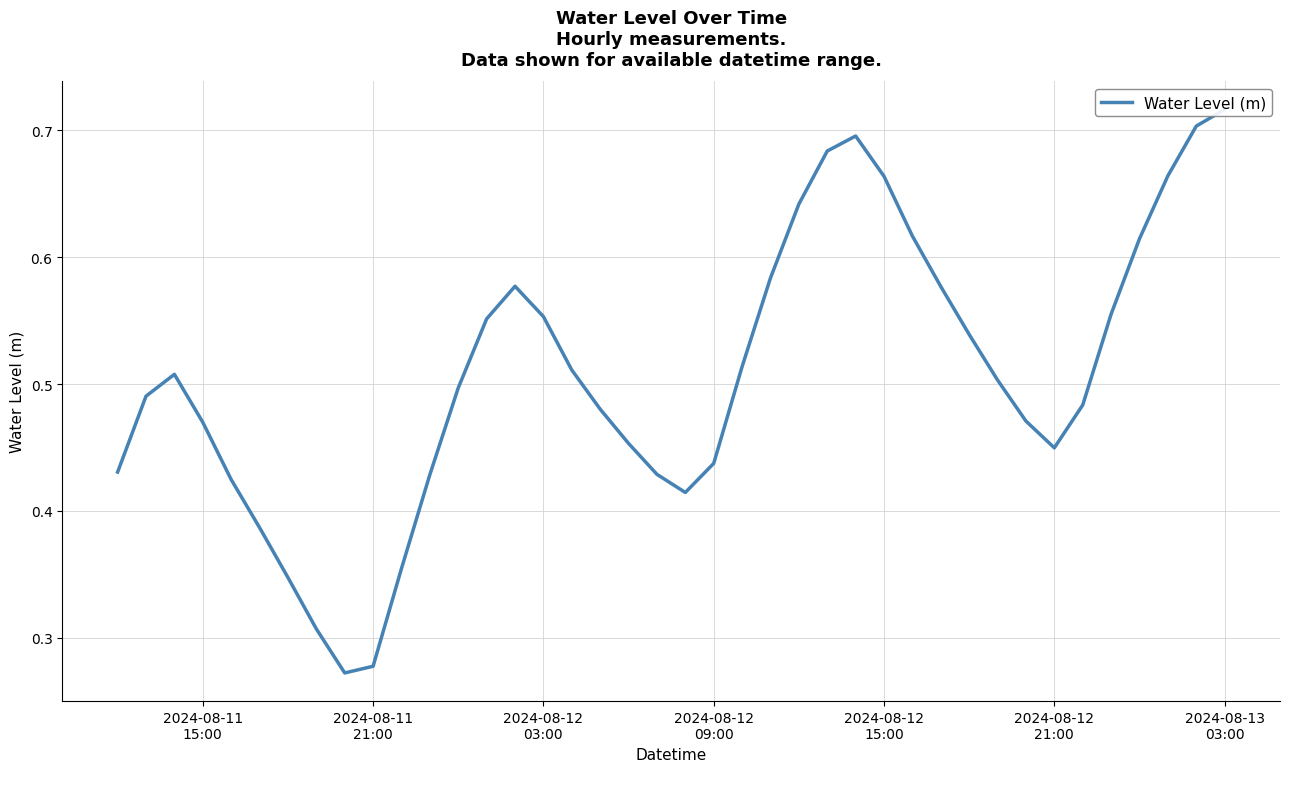

Reading left to right, list all the values displayed in this chart.

0.4	0.5	0.5	0.5	0.4	0.4	0.3	0.3	0.3	0.3	0.4	0.4	0.5	0.6	0.6	0.6	0.5	0.5	0.5	0.4	0.4	0.4	0.5	0.6	0.6	0.7	0.7	0.7	0.6	0.6	0.5	0.5	0.5	0.4	0.5	0.6	0.6	0.7	0.7	0.7